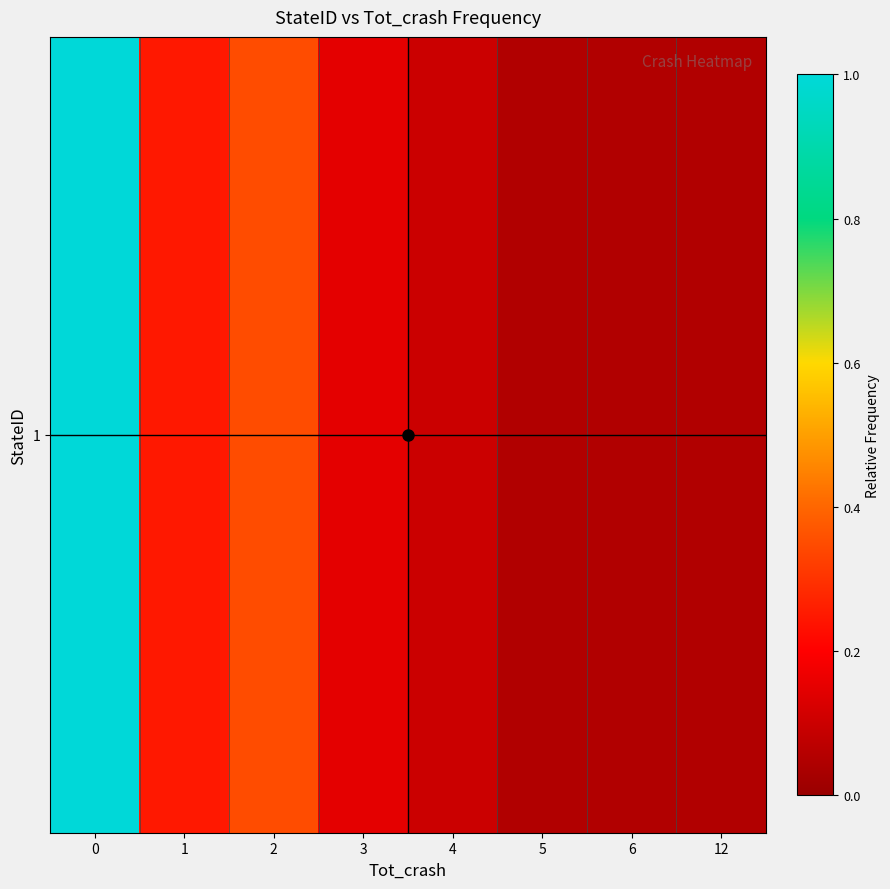

Rank the categories by value from lowest to highest.

5, 6, 12, 4, 3, 1, 2, 0